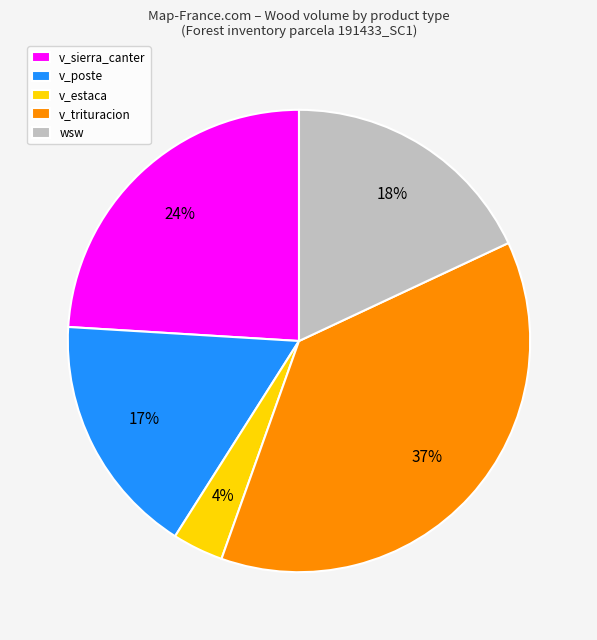

Rank the categories by value from lowest to highest.

v_estaca, v_poste, wsw, v_sierra_canter, v_trituracion